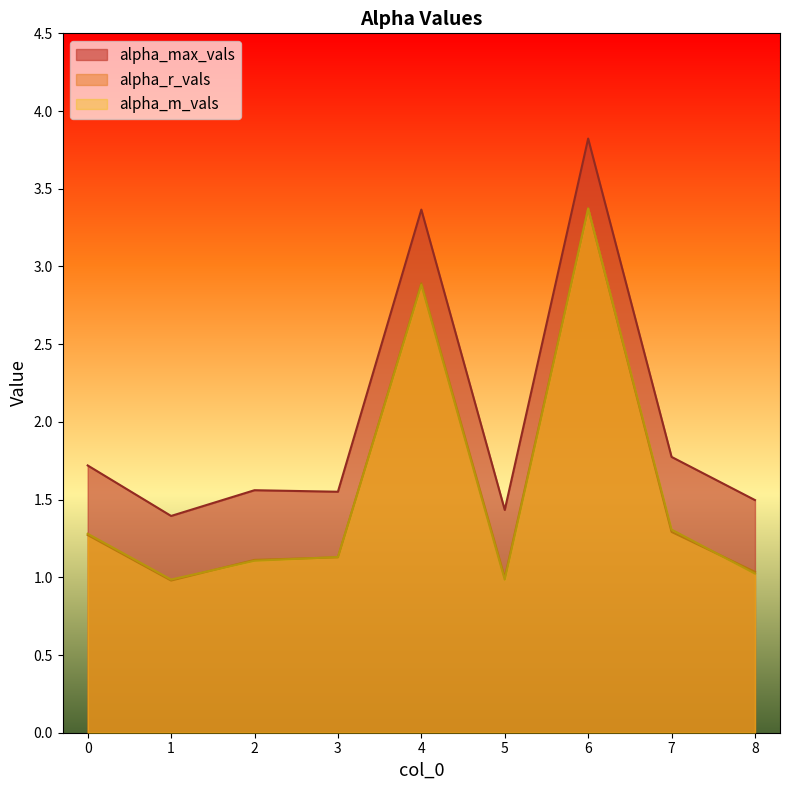

How many lines are shown in the chart?

3